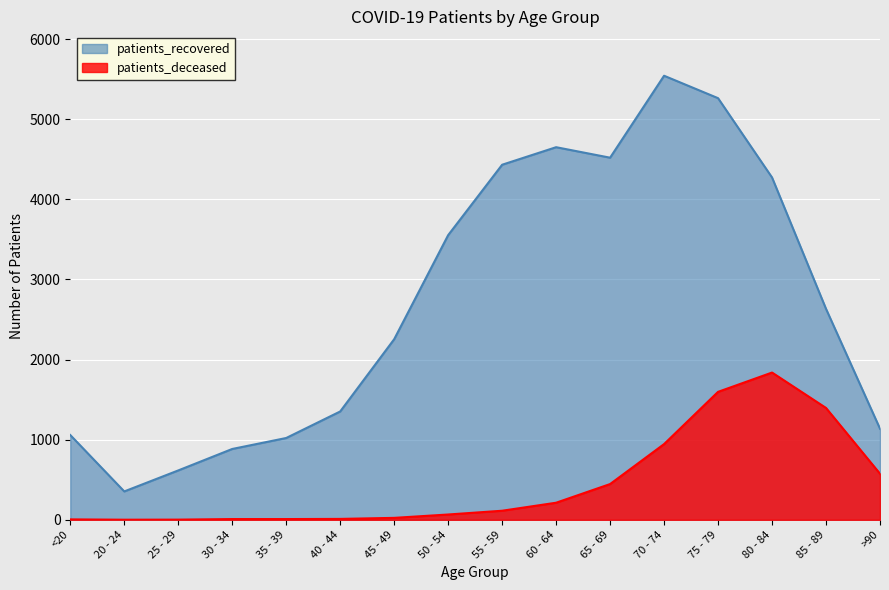

What is the value of the patients_recovered point at the 10th from the left?

4651